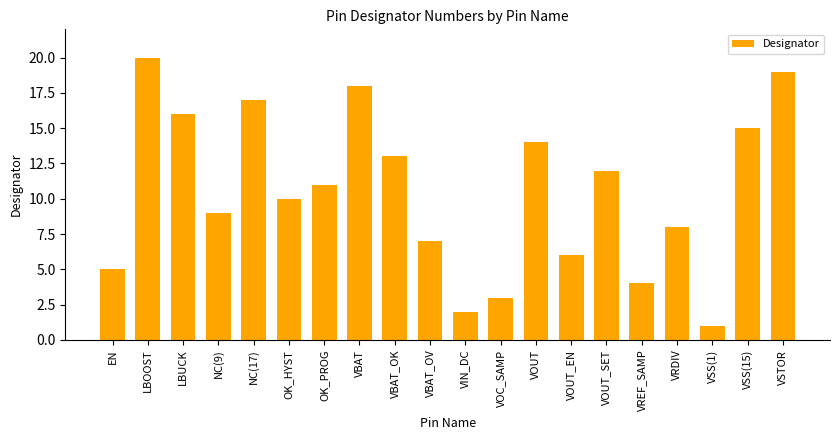

How many data points are less than 11?

10